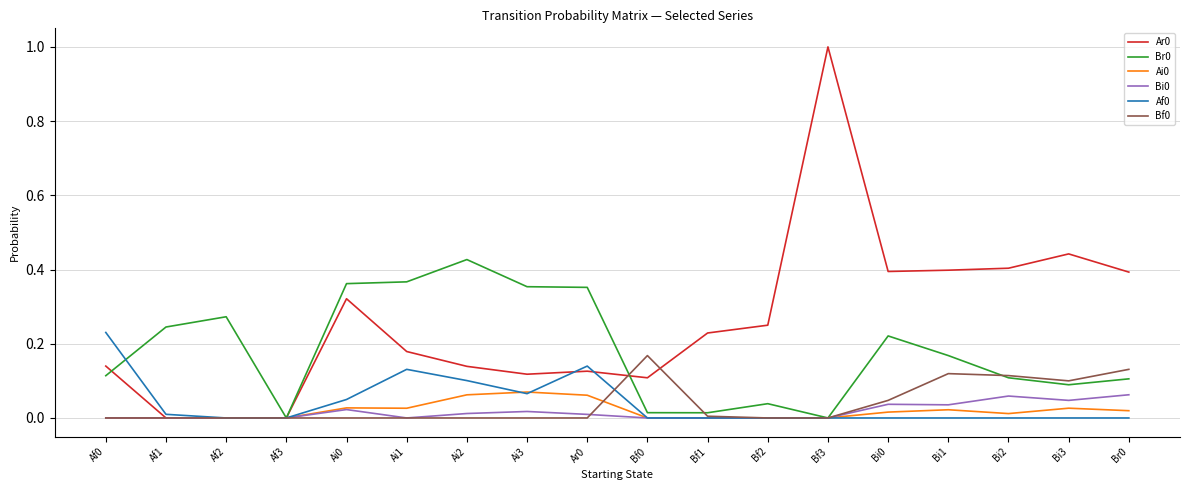

Does the chart display data point markers on the line(s)?

No